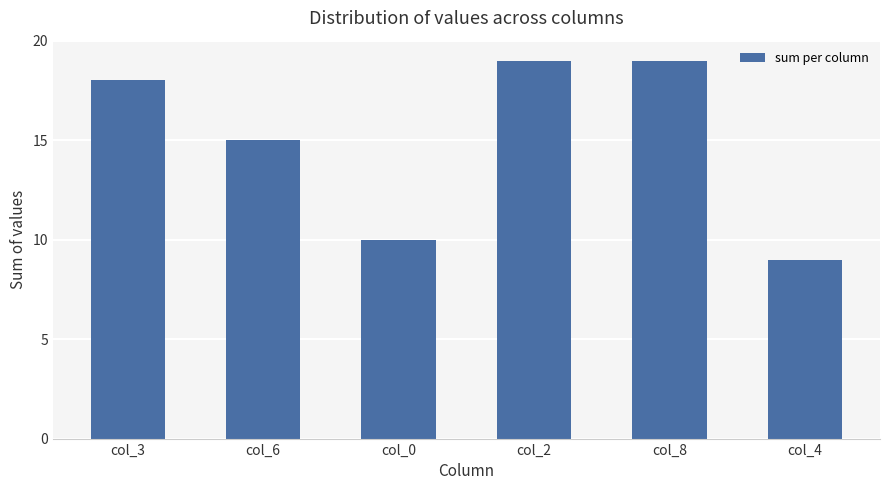

What is the value of the 2nd bar from the left?

15